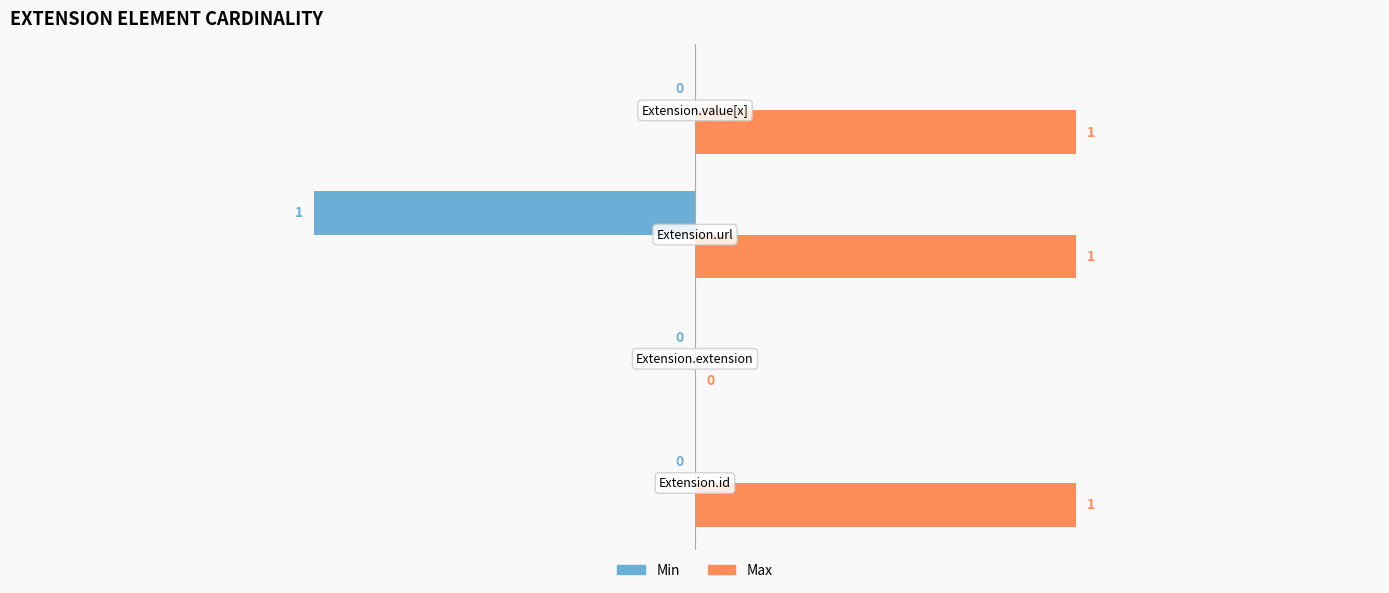

What is the sum of all Max values?

3